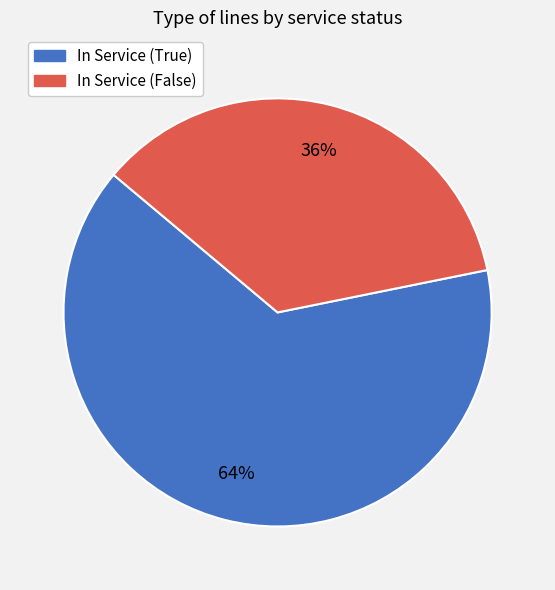

How many segments does this pie chart have?

2